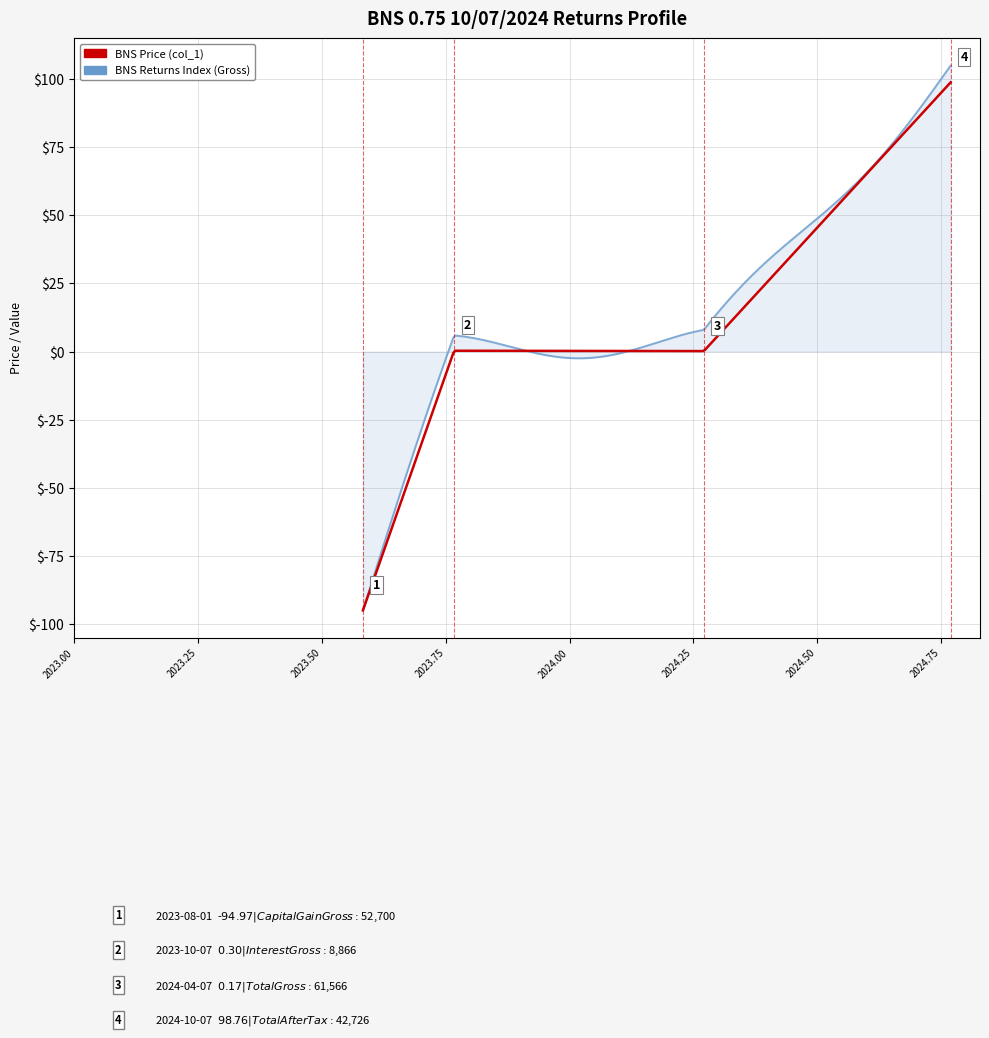

What is the maximum value for BNS Returns Index (Gross)?

104.9